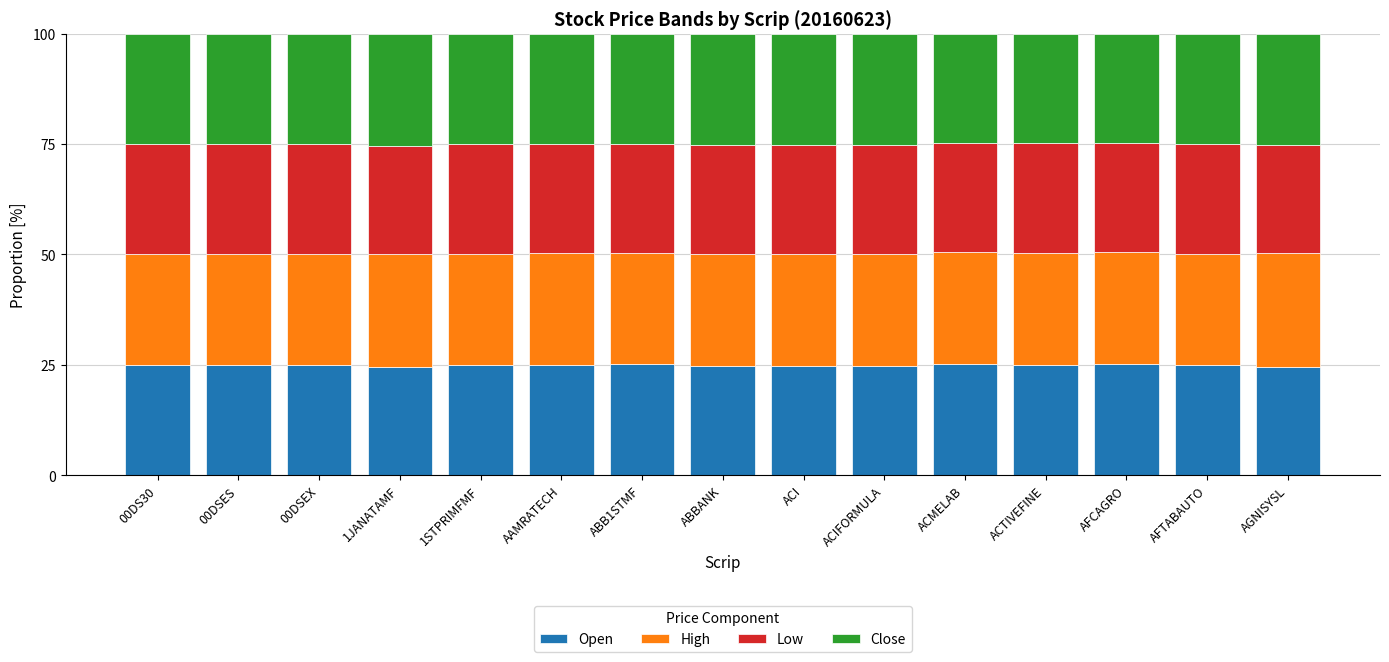

True or false: Open has a value of 25.0 at 00DSEX.

True